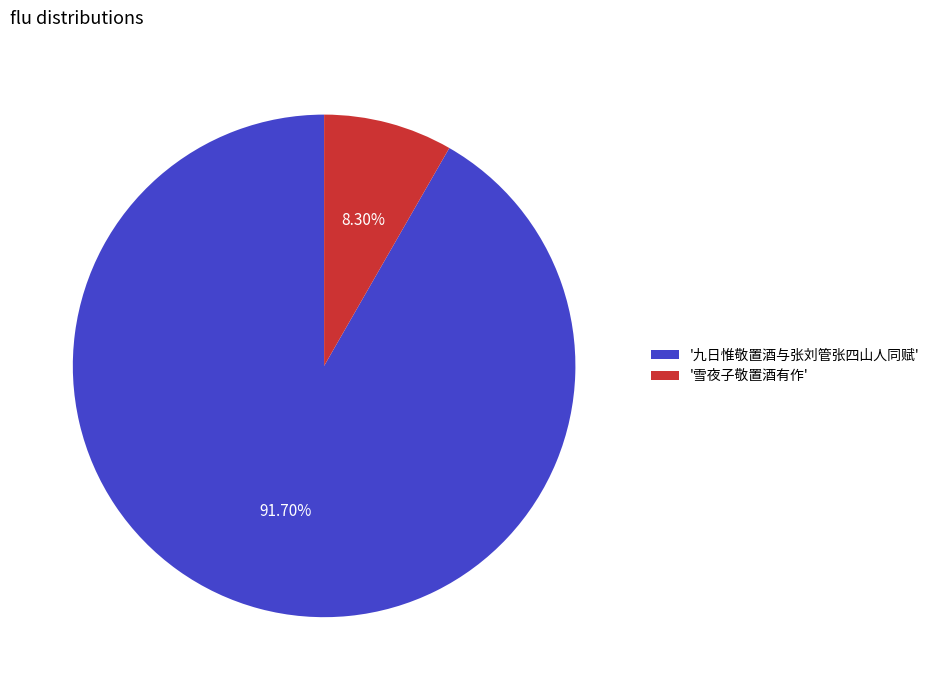

Is the sum of '九日惟敬置酒与张刘管张四山人同赋' and '雪夜子敬置酒有作' greater than half?

Yes